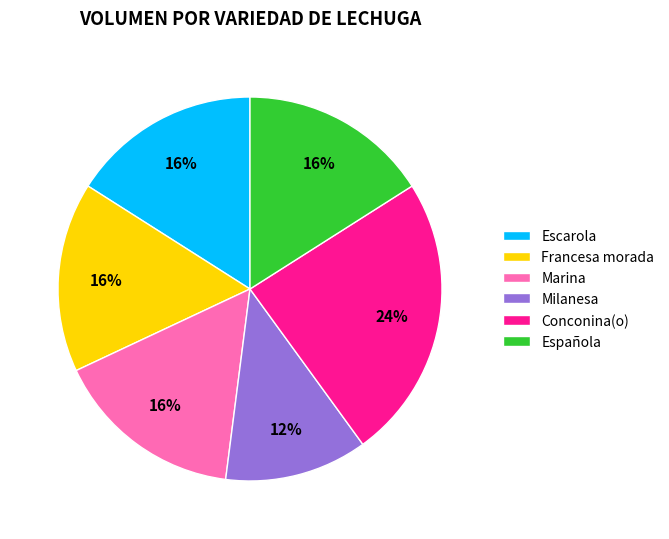

Is there a majority slice in this chart?

No